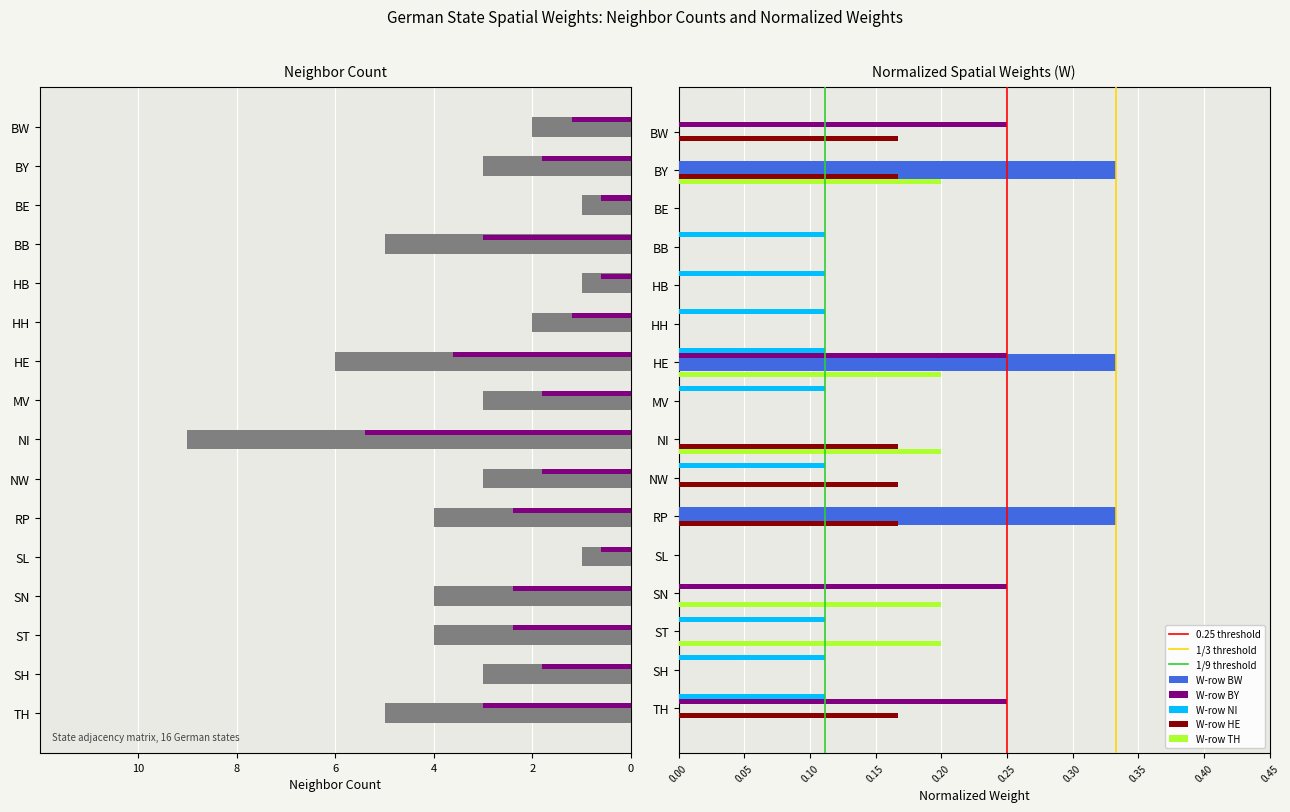

Which series changed the most between BB and NW?

Row sum (neighbors)